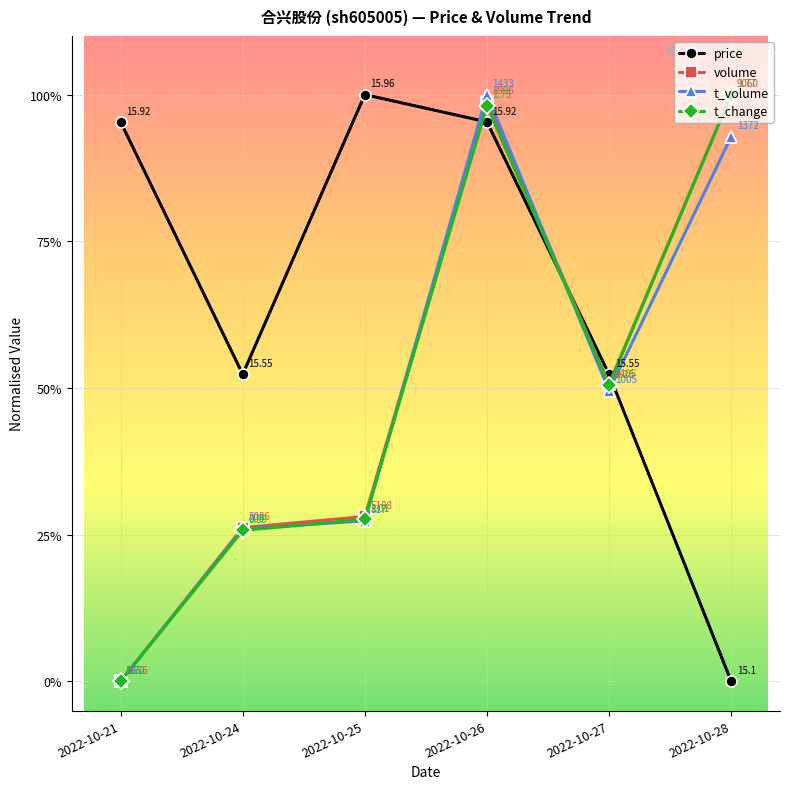

In t_volume, how many points are lower than both neighbors (excluding endpoints)?

1